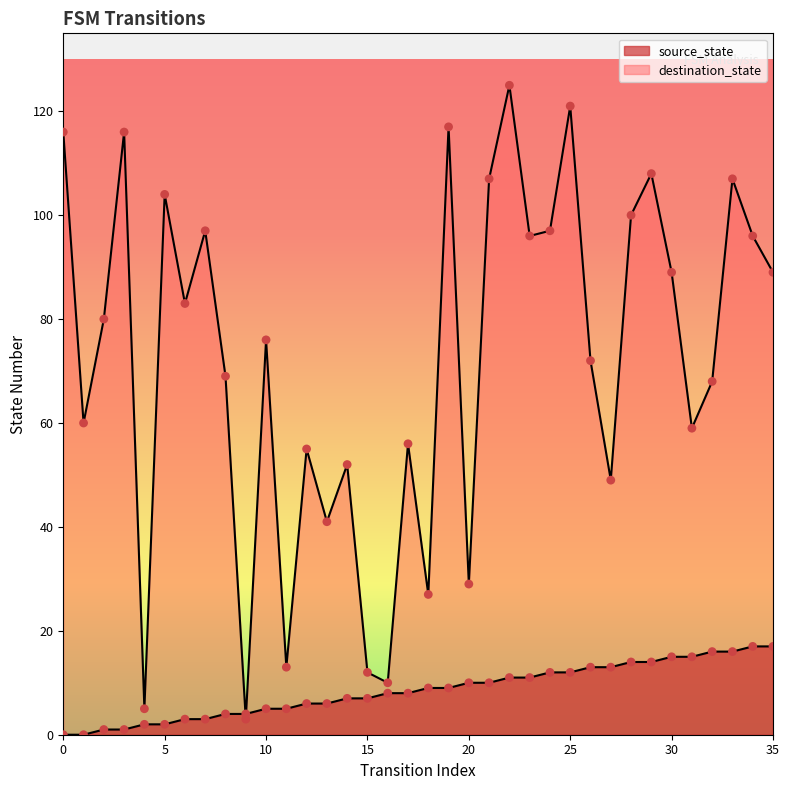

Which series has the largest Y range (max minus min)?

destination_state